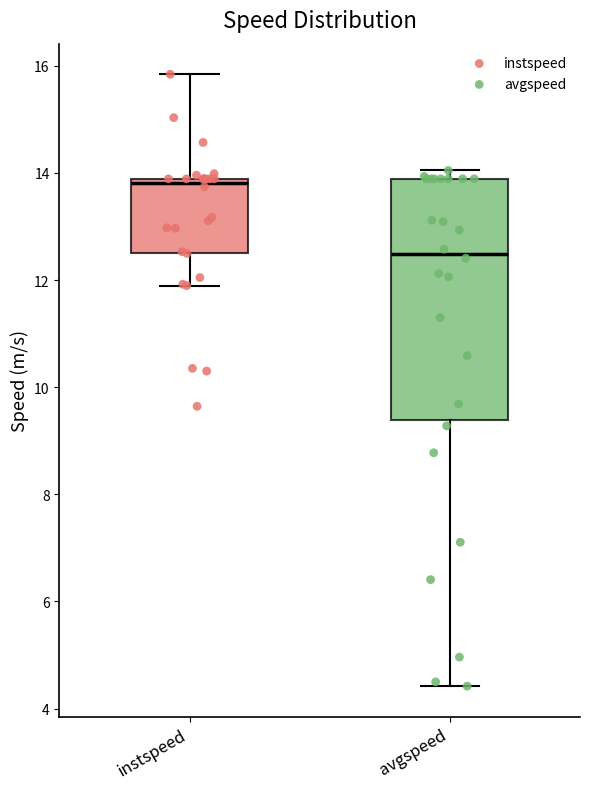

Which box's median line is the lowest?

avgspeed